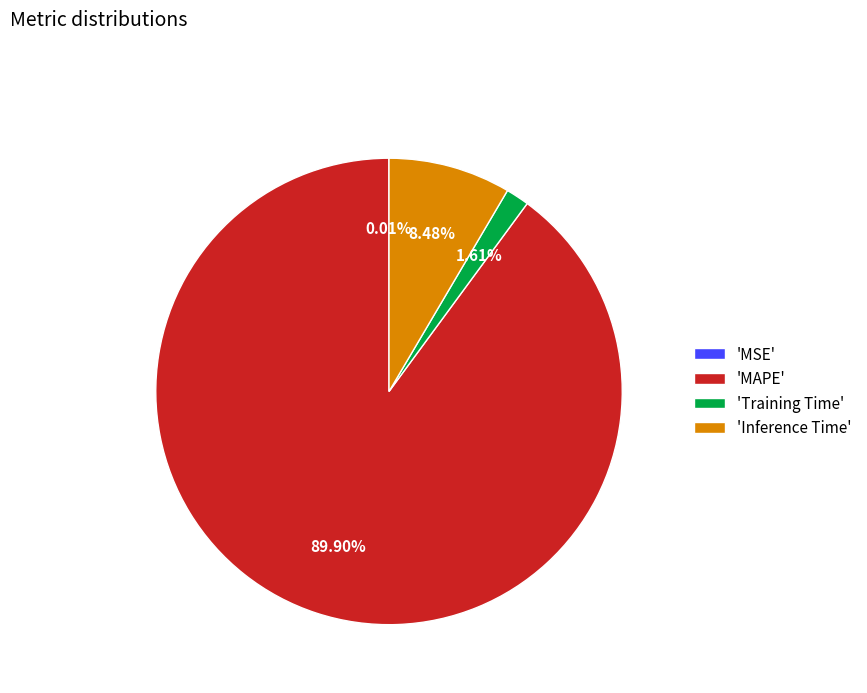

Which slice is the largest?

'MAPE'